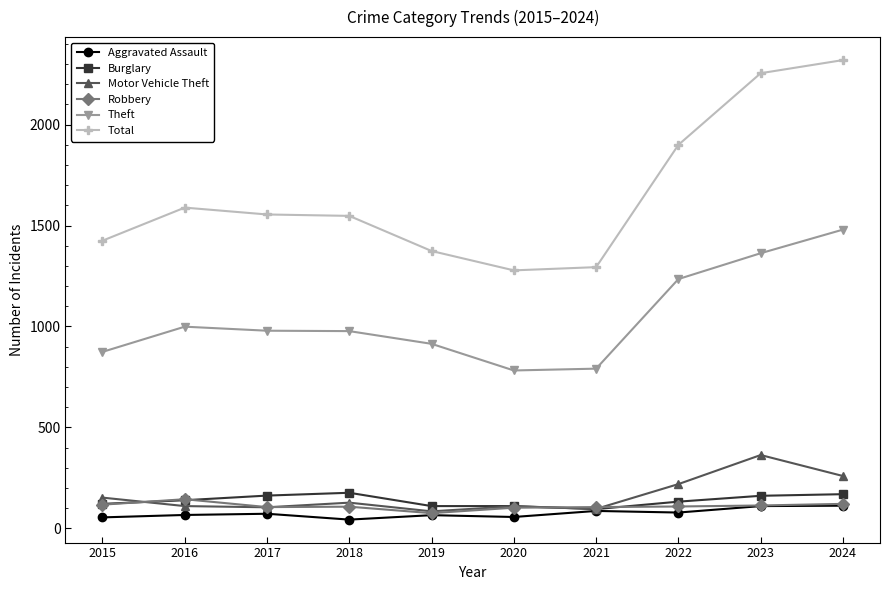

How many lines are shown in the chart?

6